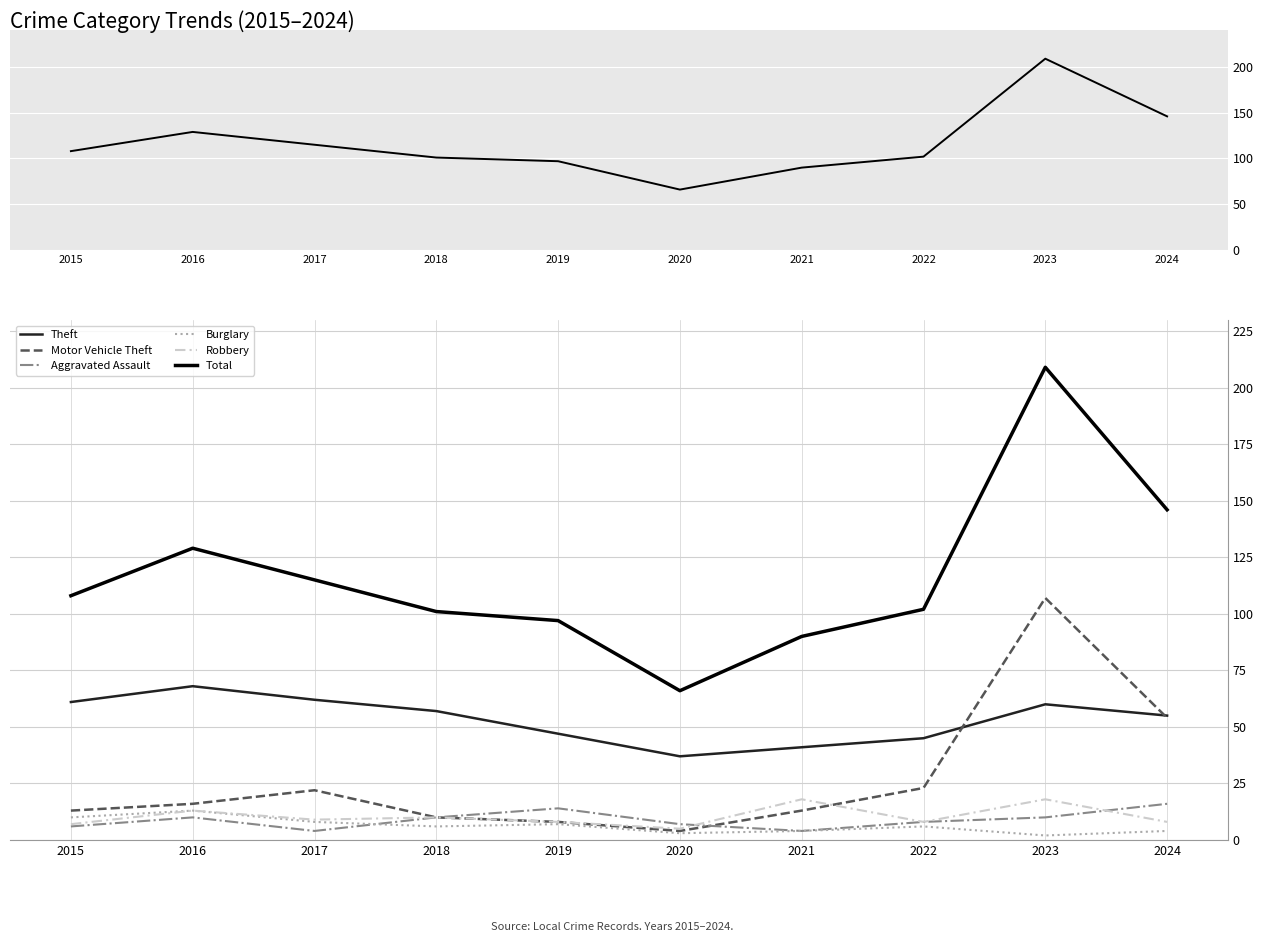

What is the sum of the Total values at 2015 and 2018?

209